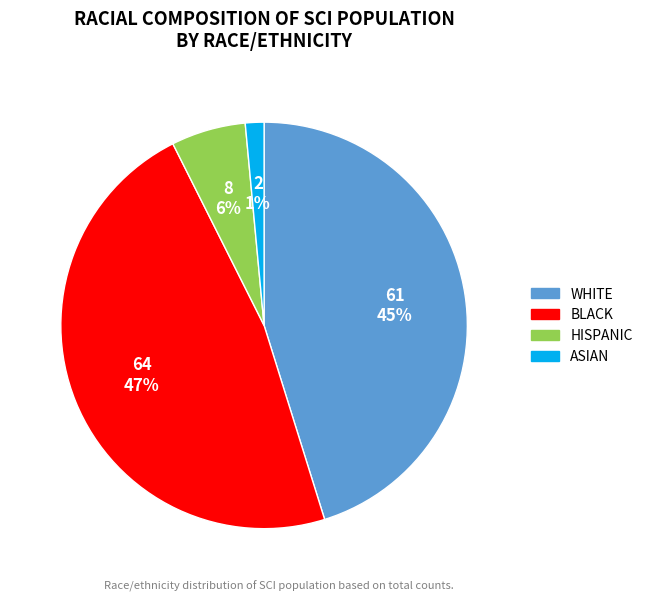

Is there a majority slice in this chart?

No